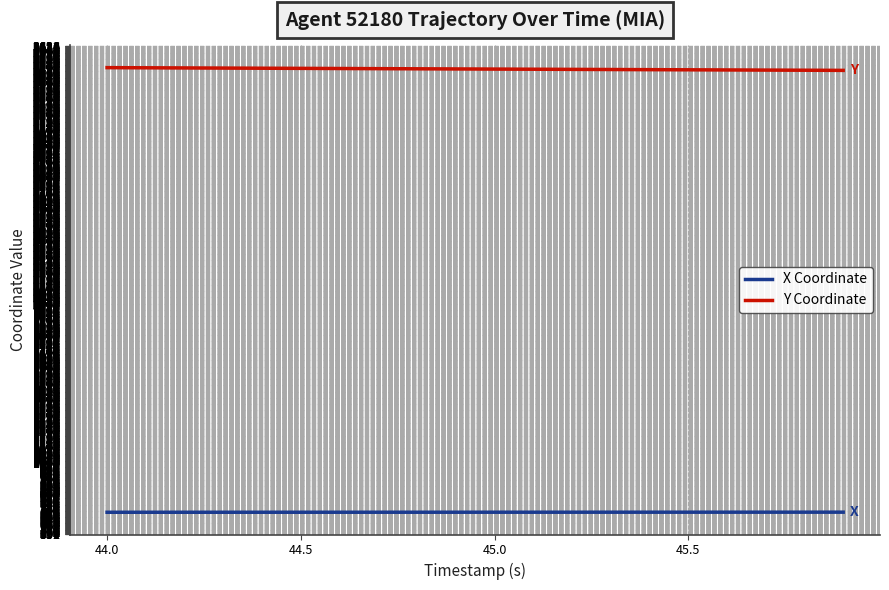

How many categories are shown in the chart?

20